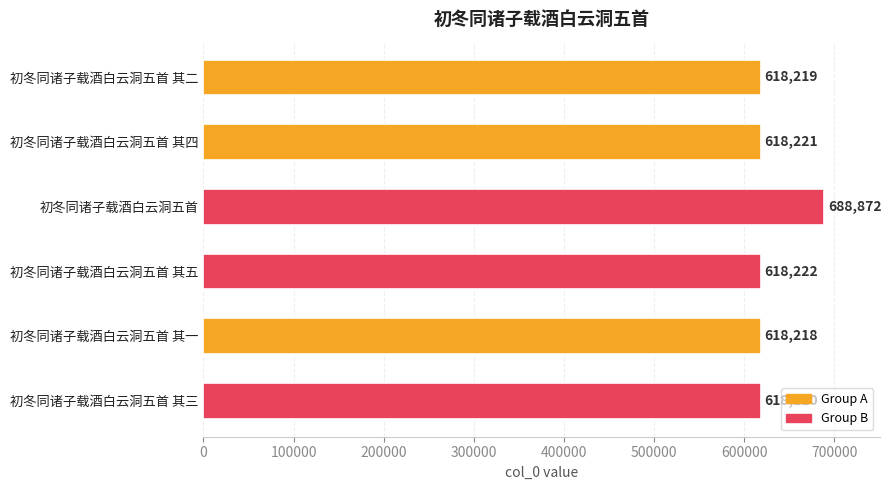

Reading bottom to top, extract all data points from this chart.

618220	618218	618222	688872	618221	618219